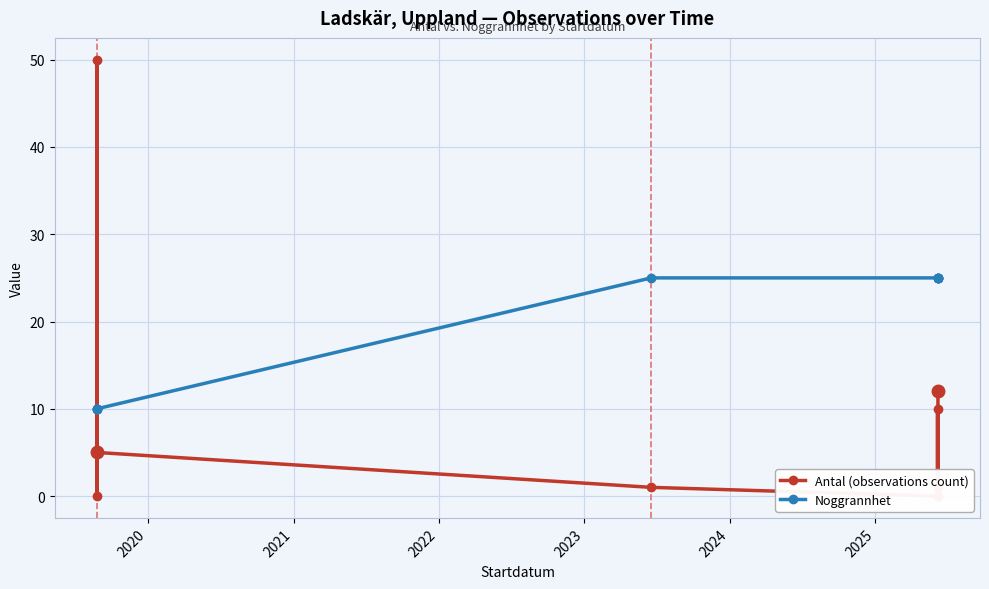

At 2023, list the series in order from smallest to largest.

Antal (observations count), Noggrannhet